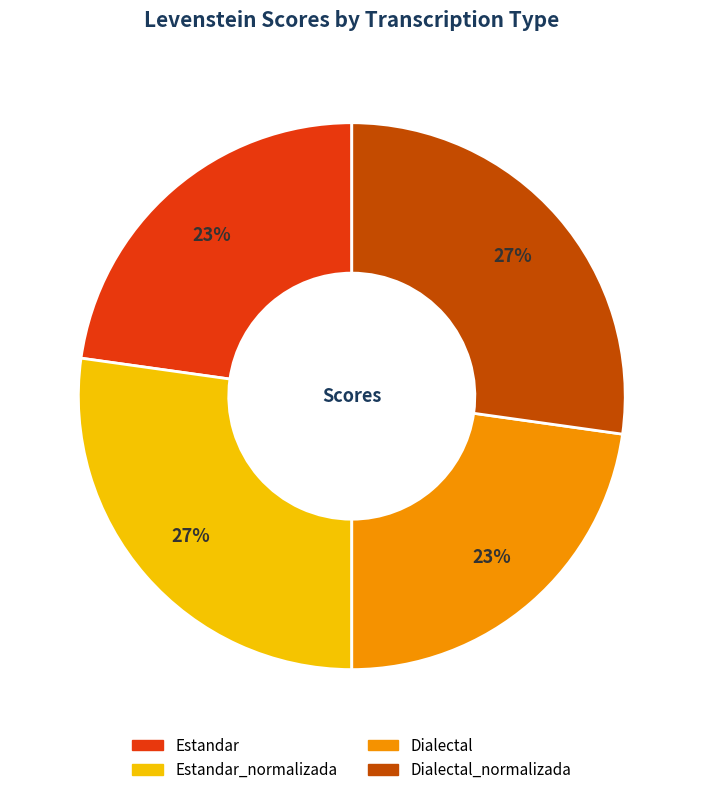

To the nearest percent, what is the average slice percentage?

25%